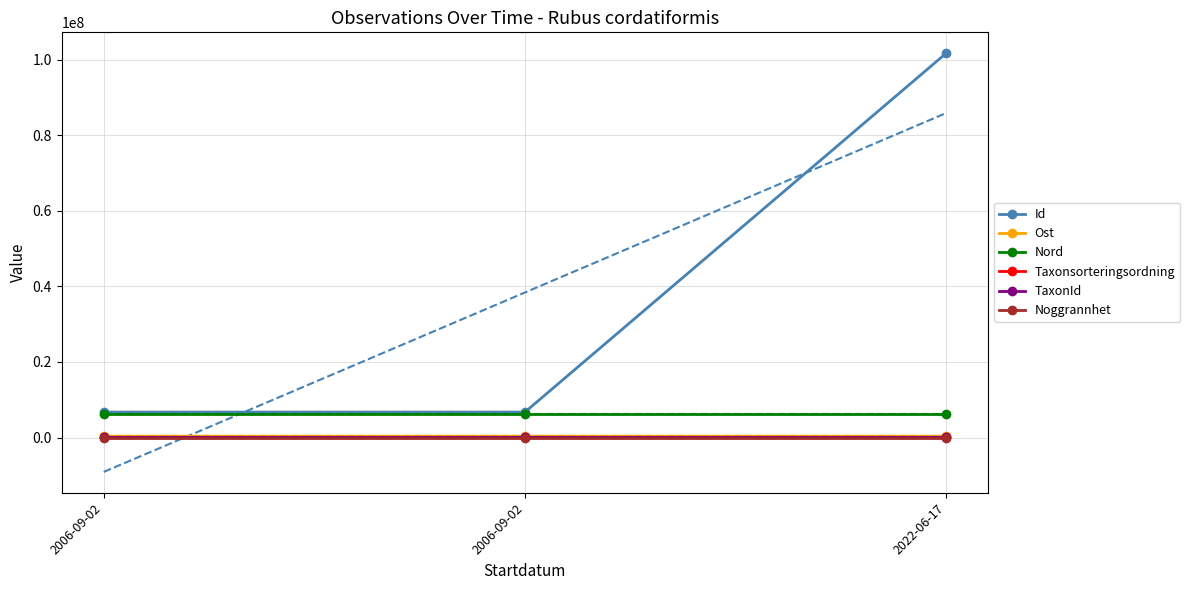

What is the label of the 1st point from the right?

2022-06-17